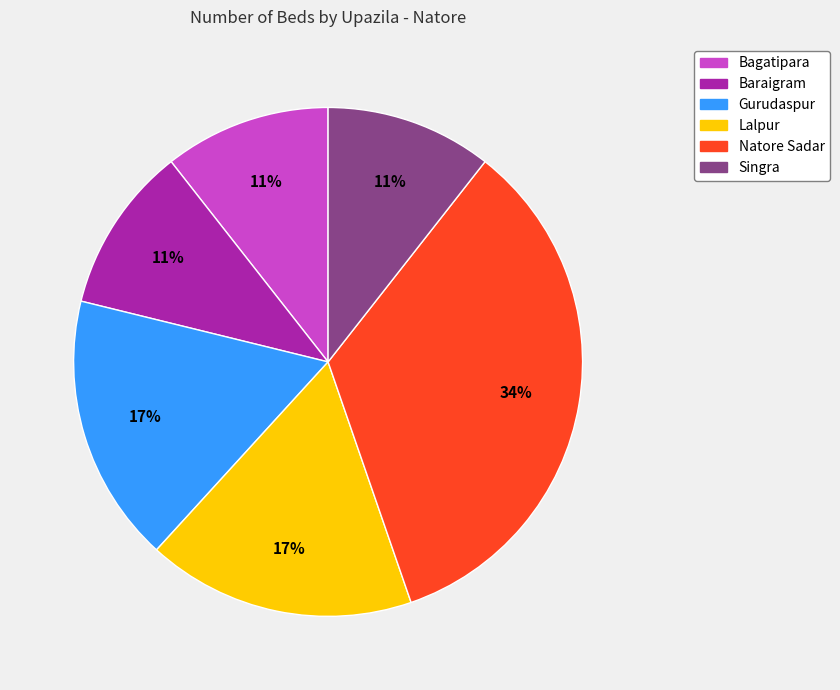

Count the number of slices in the pie.

6